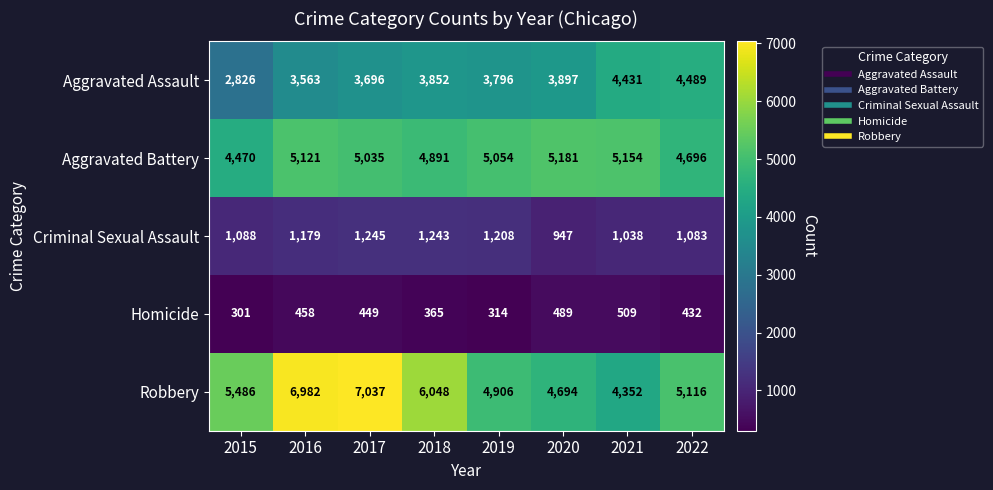

List the series in order of their peak value, lowest first.

Homicide, Criminal Sexual Assault, Aggravated Assault, Aggravated Battery, Robbery